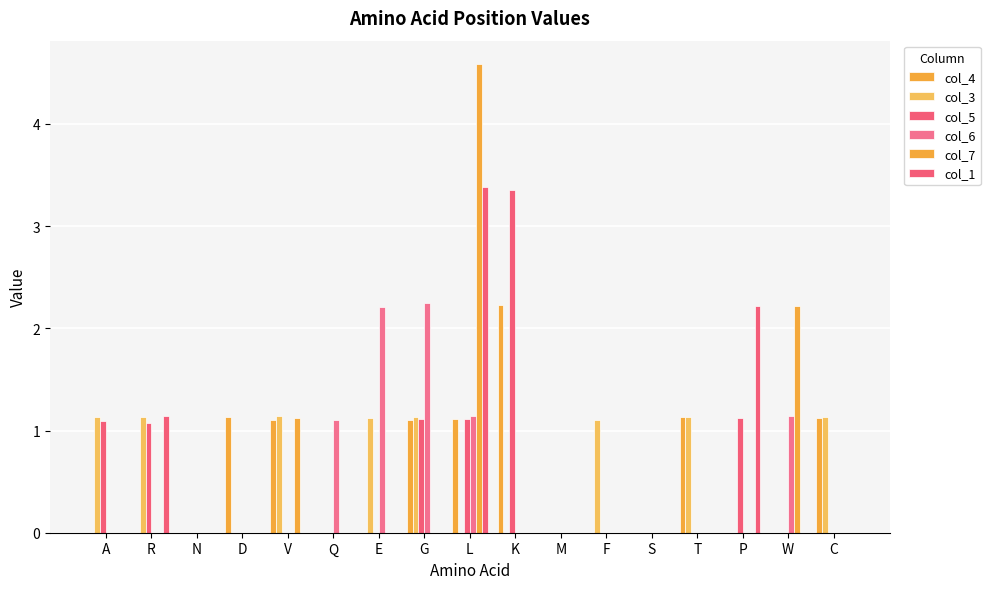

Rank the series by their maximum value, from lowest to highest.

col_3, col_4, col_6, col_5, col_1, col_7